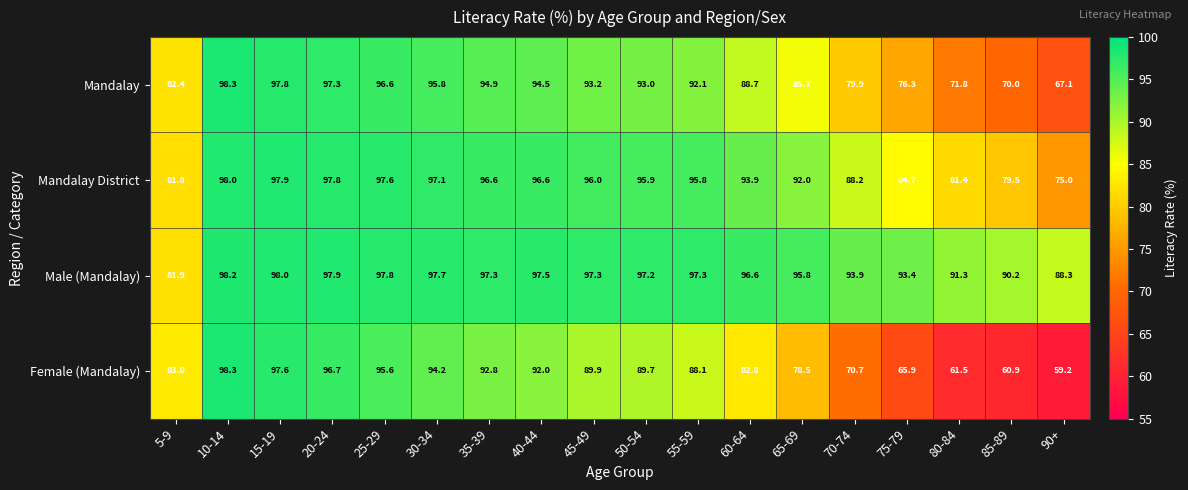

Which series has the largest range (max minus min)?

Female (Mandalay)